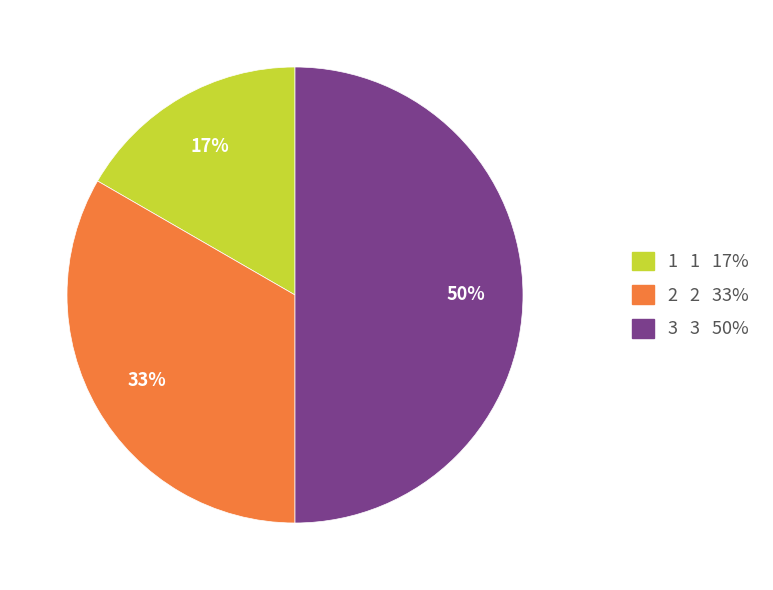

Is it true that 3 is 50% of the pie?

True